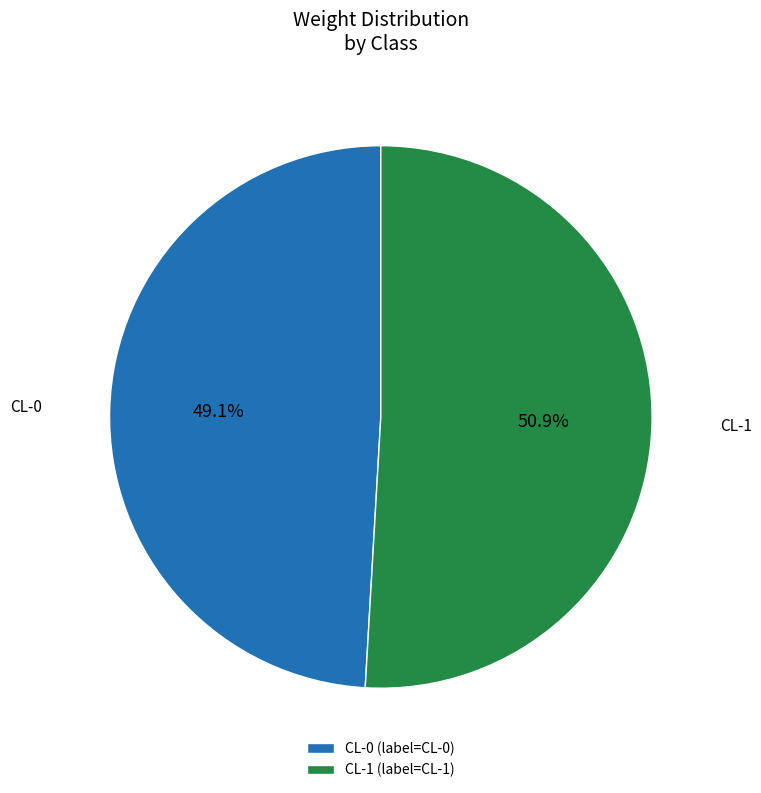

What is the majority slice?

CL-1